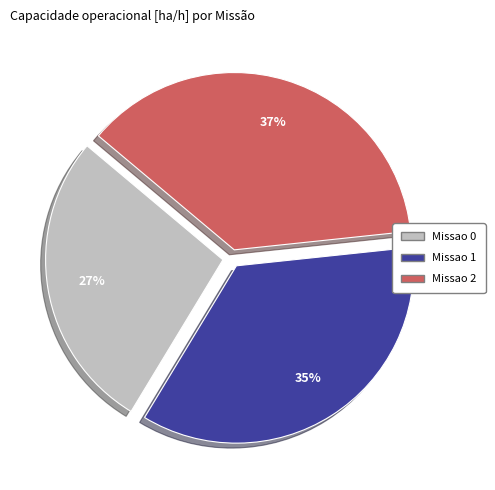

Combined, do Missao 1 and Missao 2 account for over 50%?

Yes